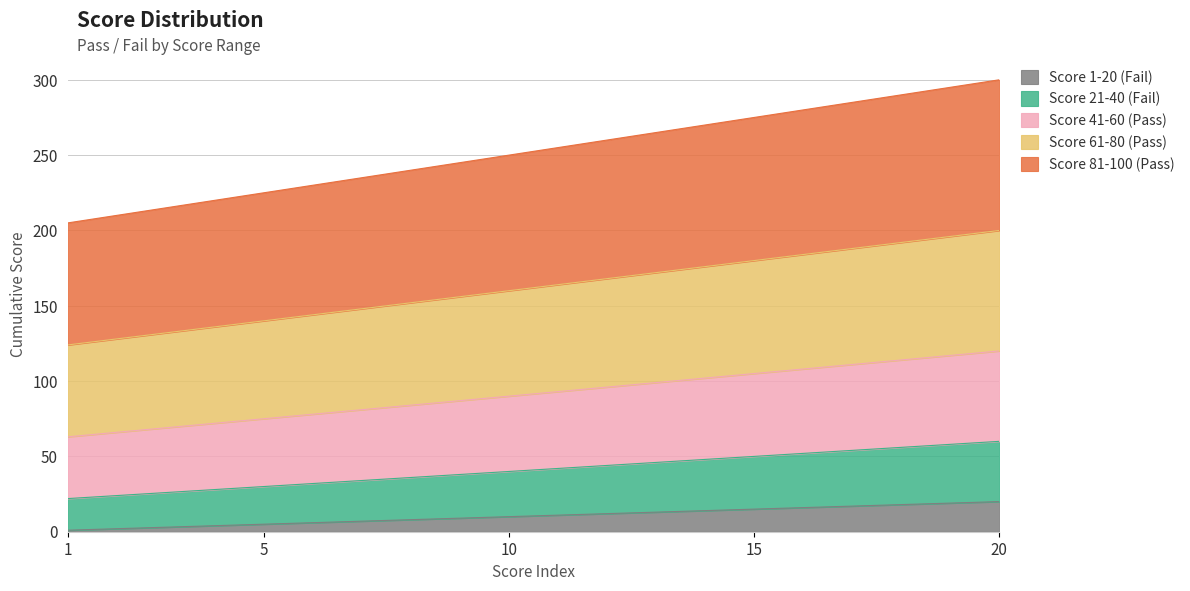

Which label corresponds to the smallest value in the chart?

1